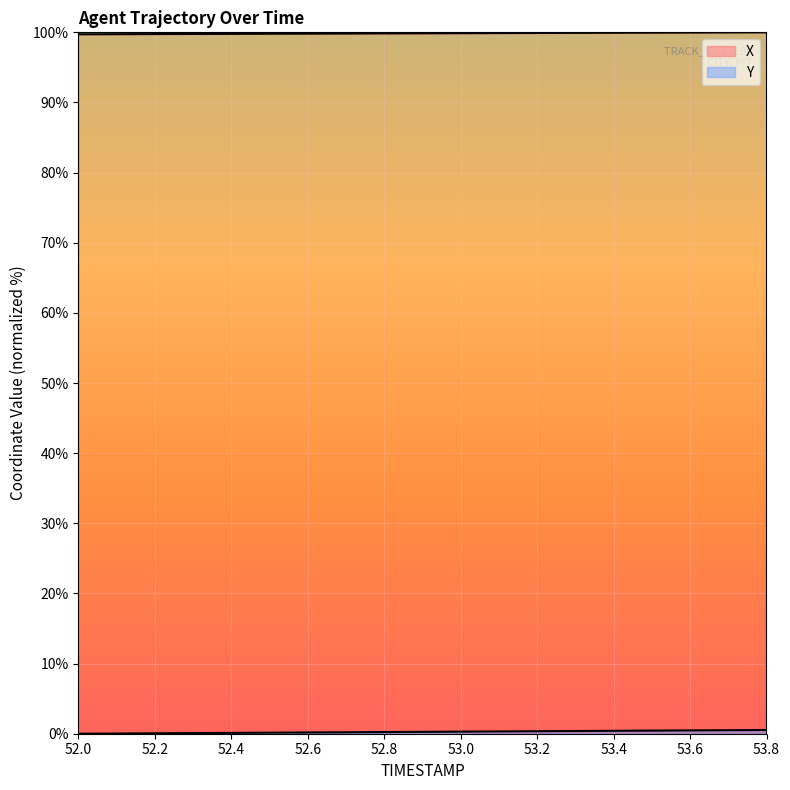

Reading left to right, list all the values displayed in this chart.

X: 99.7	99.7	99.8	99.8	99.8	99.8	99.8	99.8	99.8	99.9	99.9	99.9	99.9	99.9	99.9	100.0	100.0	100.0	100.0
Y: 0.0	0.0	0.1	0.1	0.1	0.1	0.2	0.2	0.2	0.3	0.3	0.3	0.4	0.4	0.4	0.4	0.5	0.5	0.5